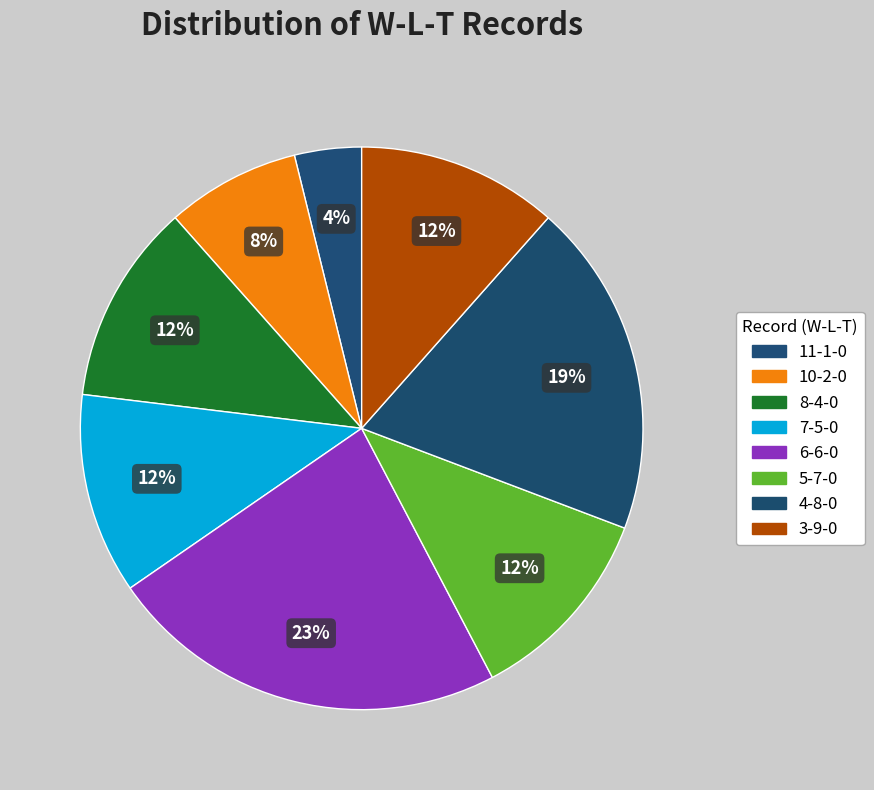

Does any single category account for the majority?

No